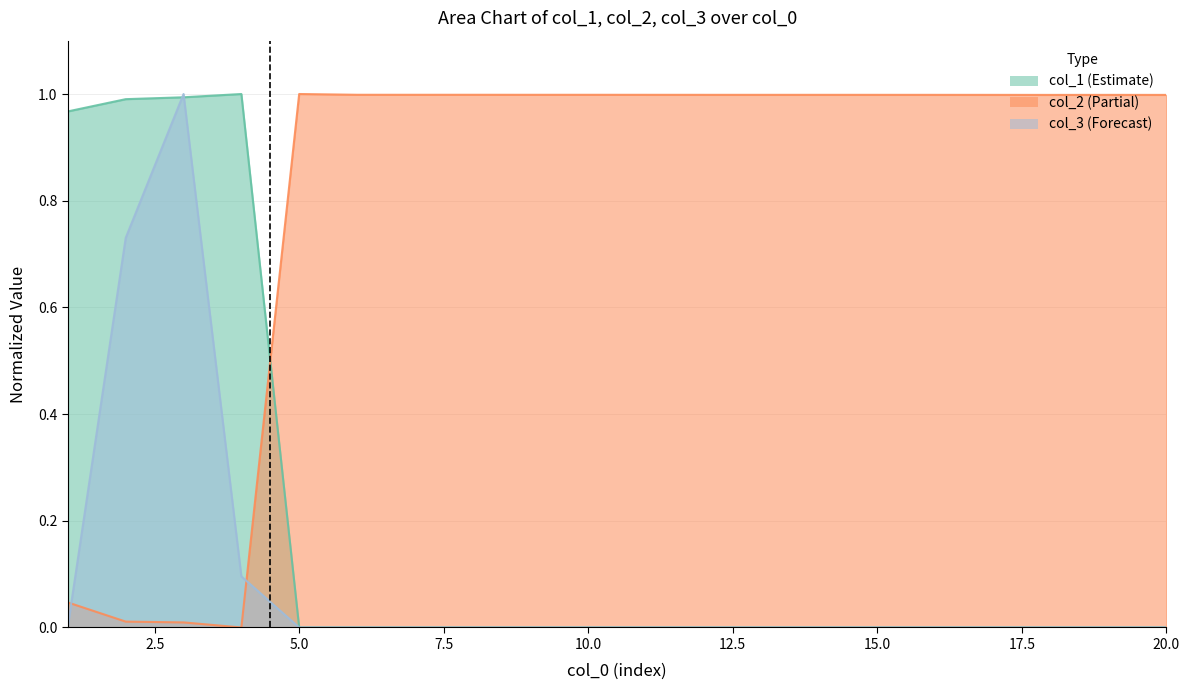

What is the difference between the maximum and second lowest values in the col_1 series?

1.0